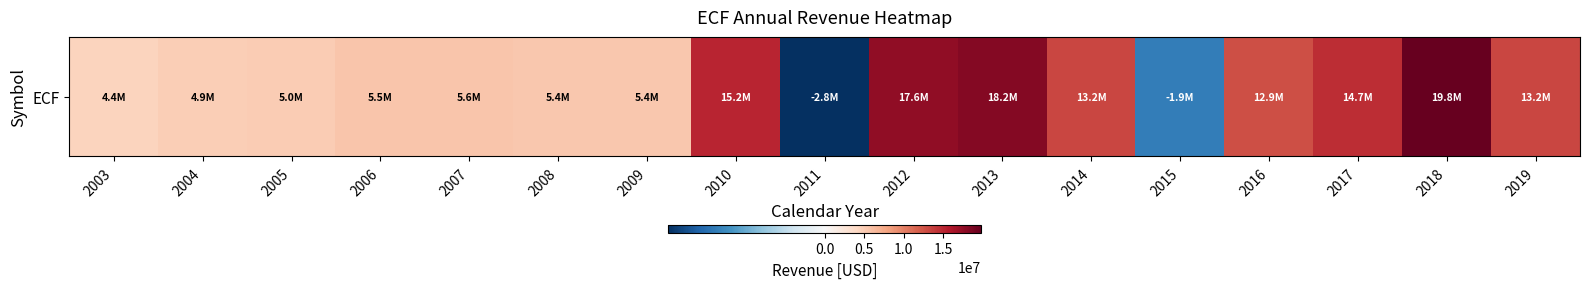

Is it true that the value at 2007 is 5570000?

True